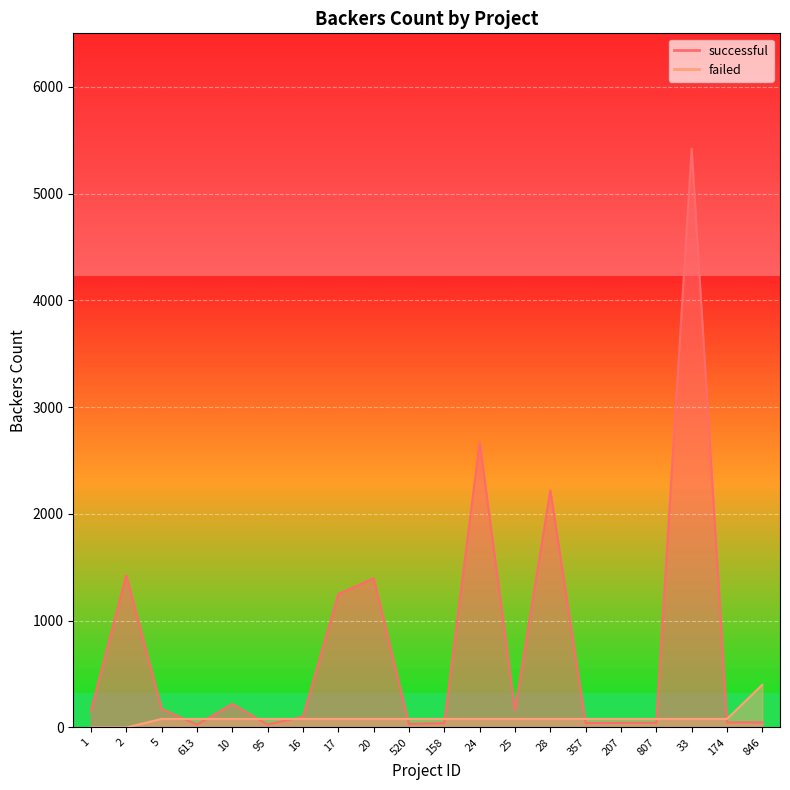

Which series has the largest range (max minus min)?

successful